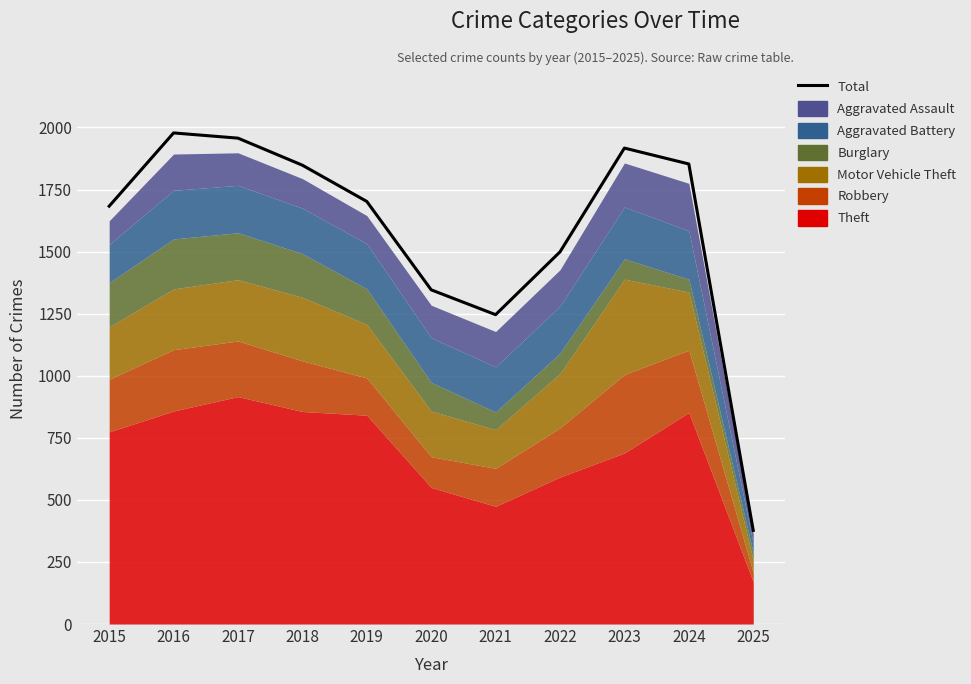

What is the difference between the values at 2023 and 2020?

571